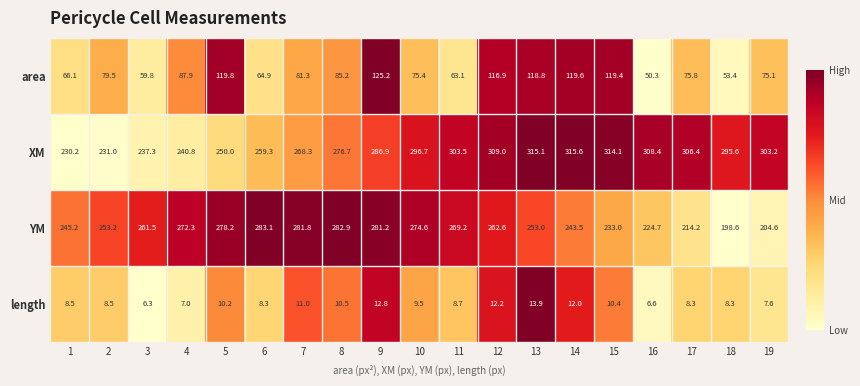

Rank the series by their maximum value, from highest to lowest.

XM, YM, area, length